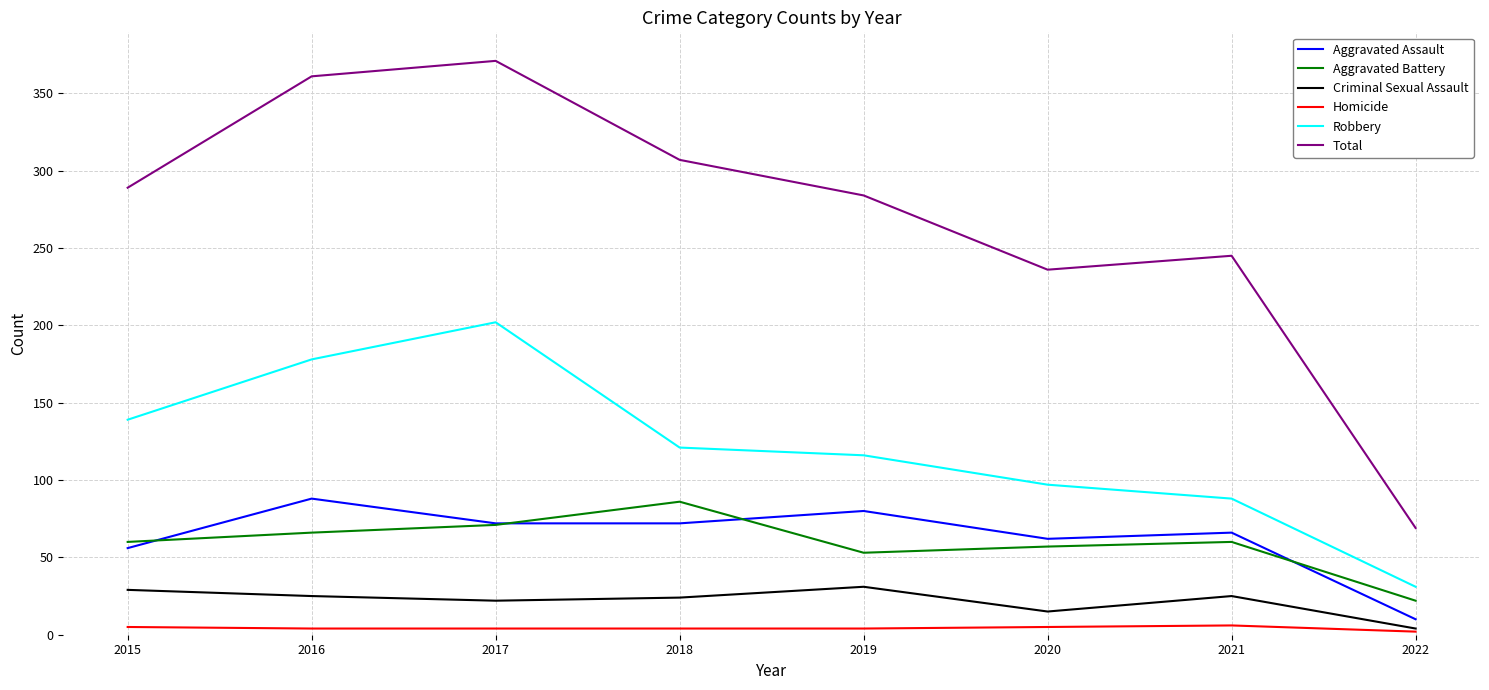

At how many categories does at least one series exceed 90?

7